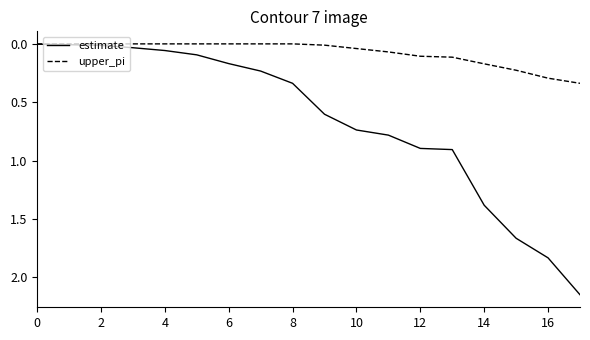

Which series has the largest total across all categories?

estimate